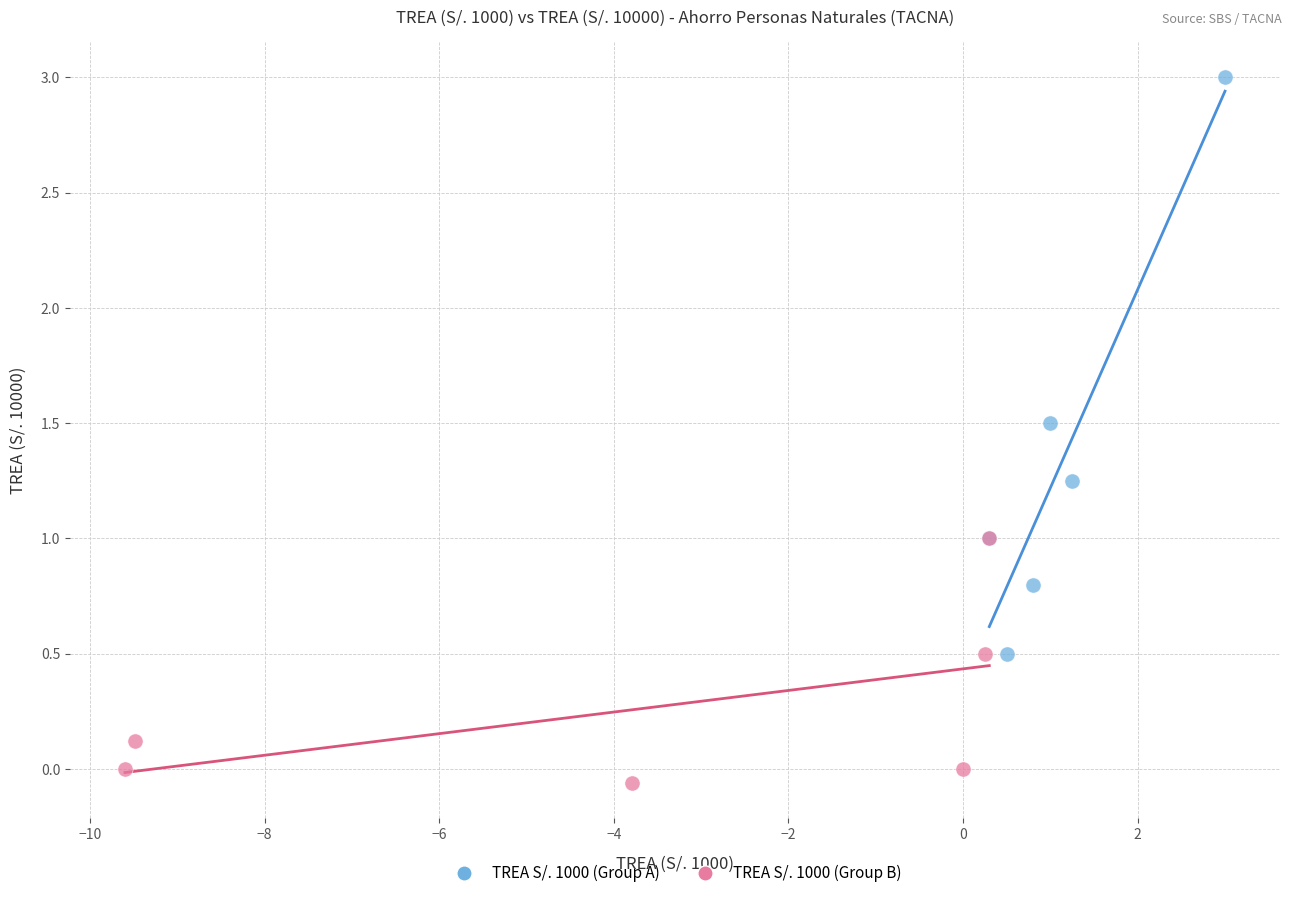

Which series contains the lowest Y value?

TREA S/. 1000 (Group B)